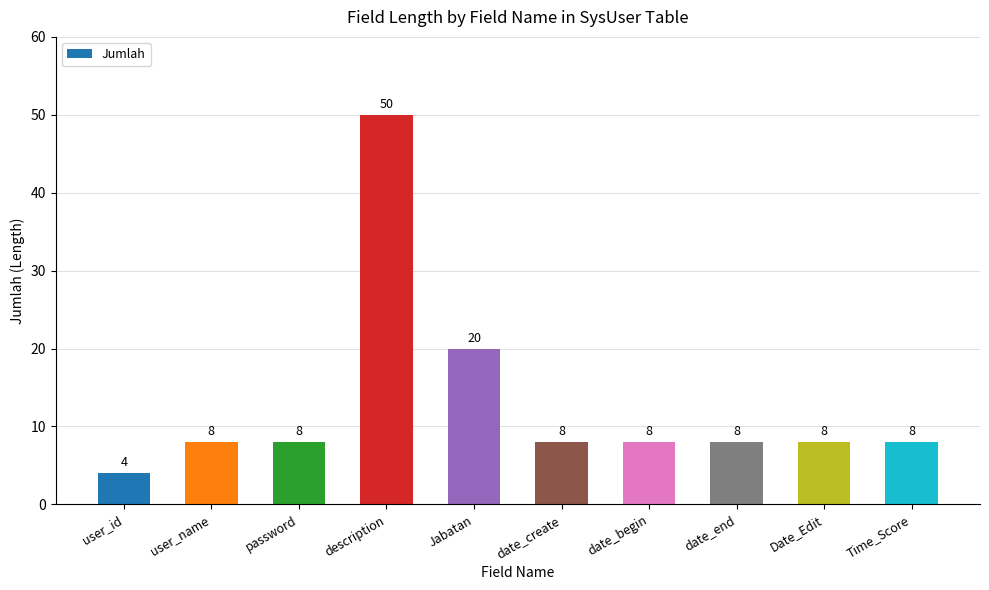

Reading left to right, transcribe all the data shown in this chart.

4	8	8	50	20	8	8	8	8	8